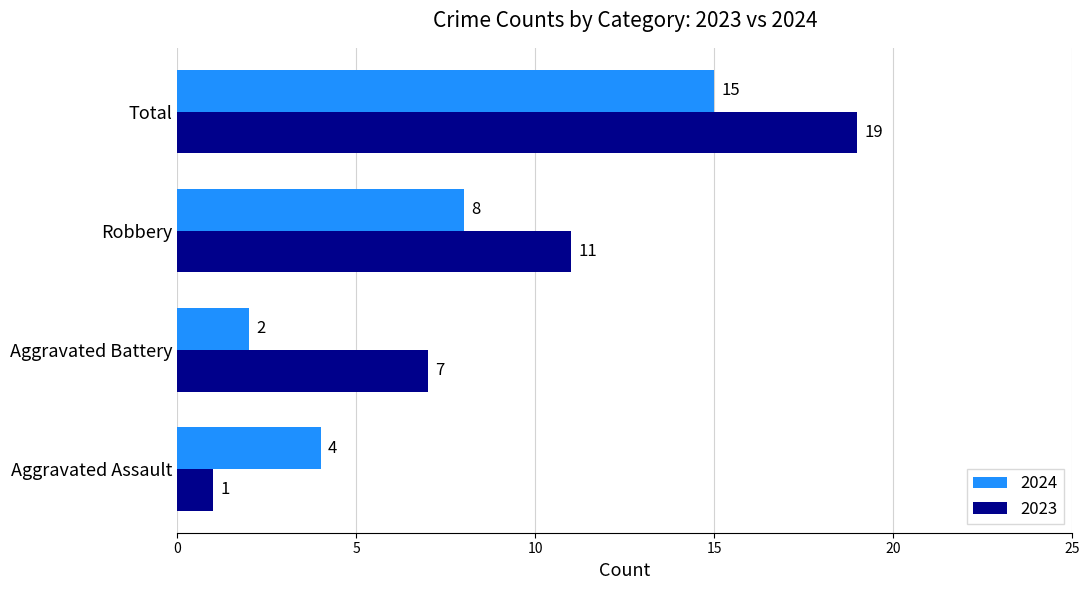

What is the total value across all series at Total?

34